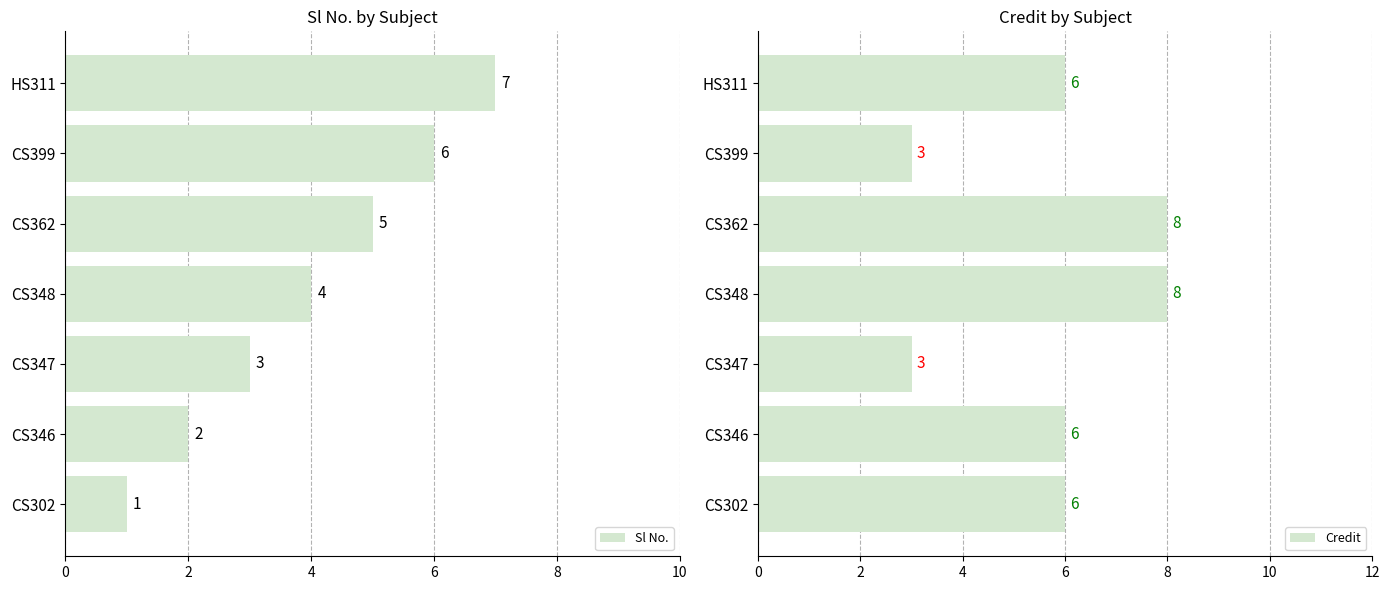

Rank the categories by Sl No. value from lowest to highest.

CS302, CS346, CS347, CS348, CS362, CS399, HS311